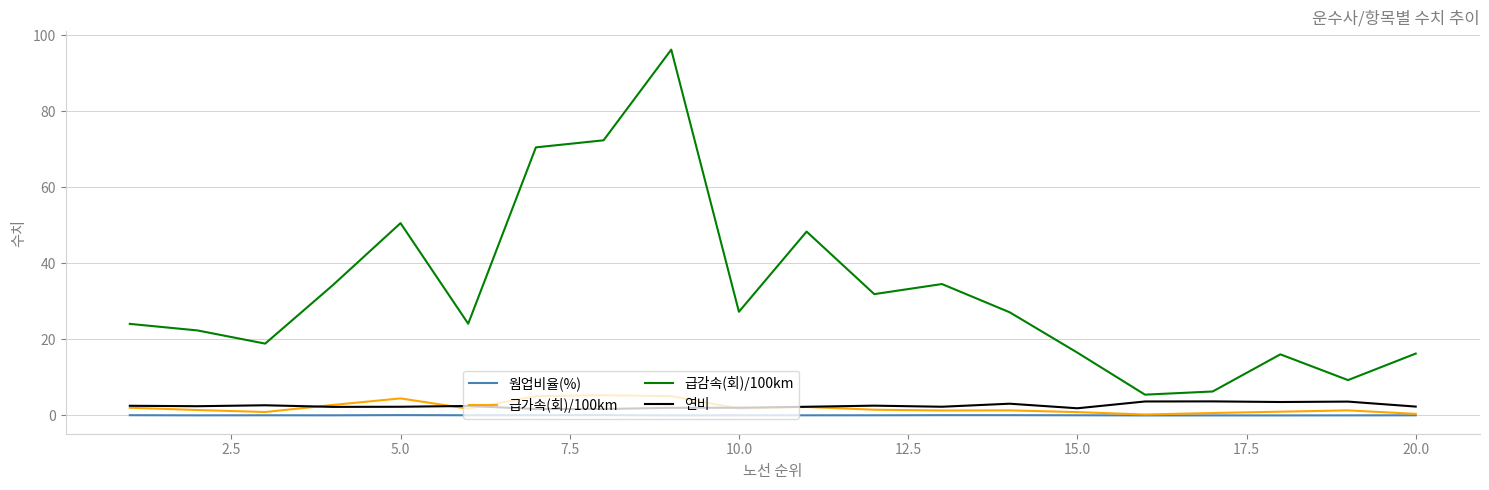

What is the greatest value displayed?

96.2